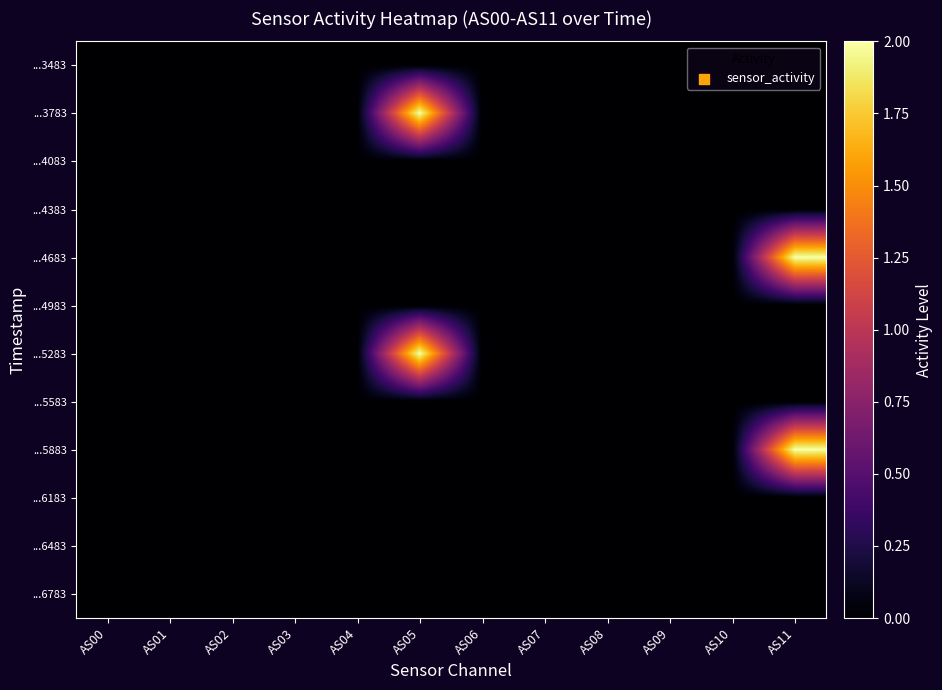

Reading right to left, list all the values displayed in this chart.

...3483: AS11=0	AS10=0	AS09=0	AS08=0	AS07=0	AS06=0	AS05=0	AS04=0	AS03=0	AS02=0	AS01=0	AS00=0
...3783: AS11=0	AS10=0	AS09=0	AS08=0	AS07=0	AS06=0	AS05=2	AS04=0	AS03=0	AS02=0	AS01=0	AS00=0
...4083: AS11=0	AS10=0	AS09=0	AS08=0	AS07=0	AS06=0	AS05=0	AS04=0	AS03=0	AS02=0	AS01=0	AS00=0
...4383: AS11=0	AS10=0	AS09=0	AS08=0	AS07=0	AS06=0	AS05=0	AS04=0	AS03=0	AS02=0	AS01=0	AS00=0
...4683: AS11=2	AS10=0	AS09=0	AS08=0	AS07=0	AS06=0	AS05=0	AS04=0	AS03=0	AS02=0	AS01=0	AS00=0
...4983: AS11=0	AS10=0	AS09=0	AS08=0	AS07=0	AS06=0	AS05=0	AS04=0	AS03=0	AS02=0	AS01=0	AS00=0
...5283: AS11=0	AS10=0	AS09=0	AS08=0	AS07=0	AS06=0	AS05=2	AS04=0	AS03=0	AS02=0	AS01=0	AS00=0
...5583: AS11=0	AS10=0	AS09=0	AS08=0	AS07=0	AS06=0	AS05=0	AS04=0	AS03=0	AS02=0	AS01=0	AS00=0
...5883: AS11=2	AS10=0	AS09=0	AS08=0	AS07=0	AS06=0	AS05=0	AS04=0	AS03=0	AS02=0	AS01=0	AS00=0
...6183: AS11=0	AS10=0	AS09=0	AS08=0	AS07=0	AS06=0	AS05=0	AS04=0	AS03=0	AS02=0	AS01=0	AS00=0
...6483: AS11=0	AS10=0	AS09=0	AS08=0	AS07=0	AS06=0	AS05=0	AS04=0	AS03=0	AS02=0	AS01=0	AS00=0
...6783: AS11=0	AS10=0	AS09=0	AS08=0	AS07=0	AS06=0	AS05=0	AS04=0	AS03=0	AS02=0	AS01=0	AS00=0